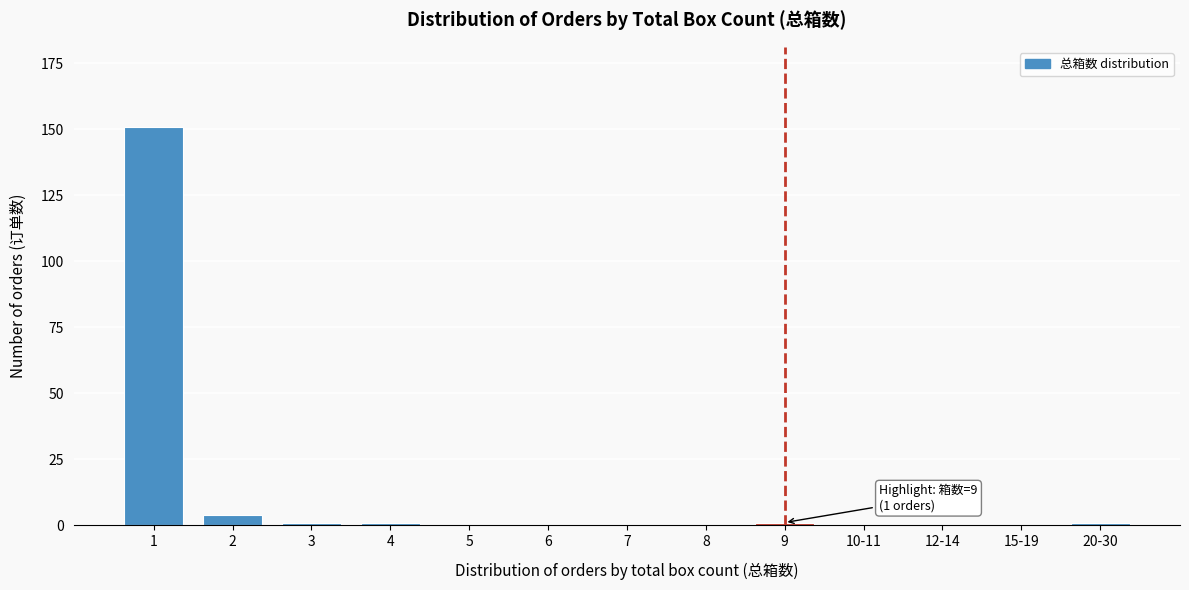

Reading left to right, what are all the values shown in this chart?

1=151	2=4	3=1	4=1	5=0	6=0	7=0	8=0	9=1	10-11=0	12-14=0	15-19=0	20-30=1